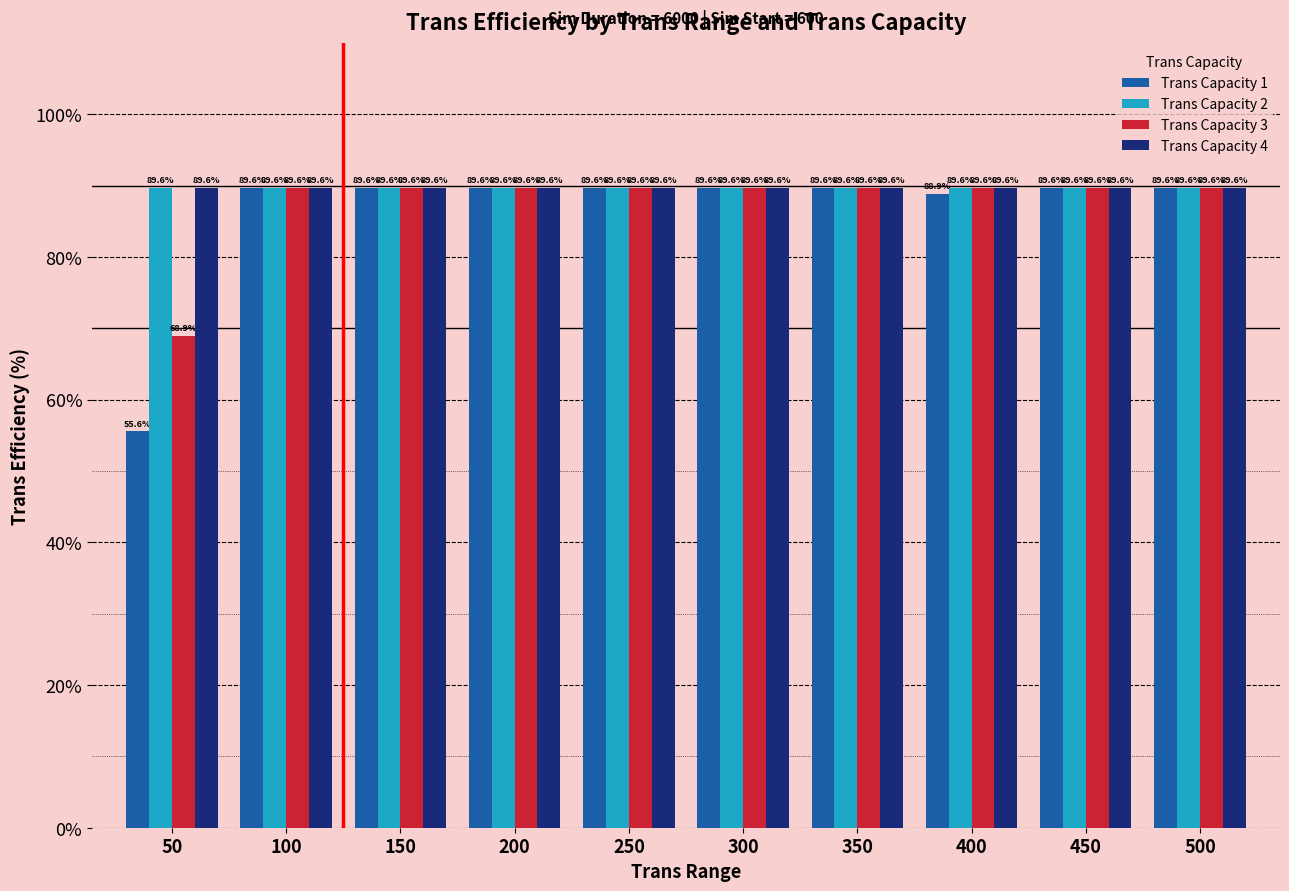

Is it true that Trans Capacity 2 equals 89.6 at 200?

True